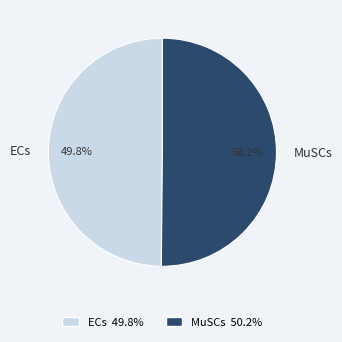

Combined, what portion of the pie is MuSCs and ECs?

100.0%